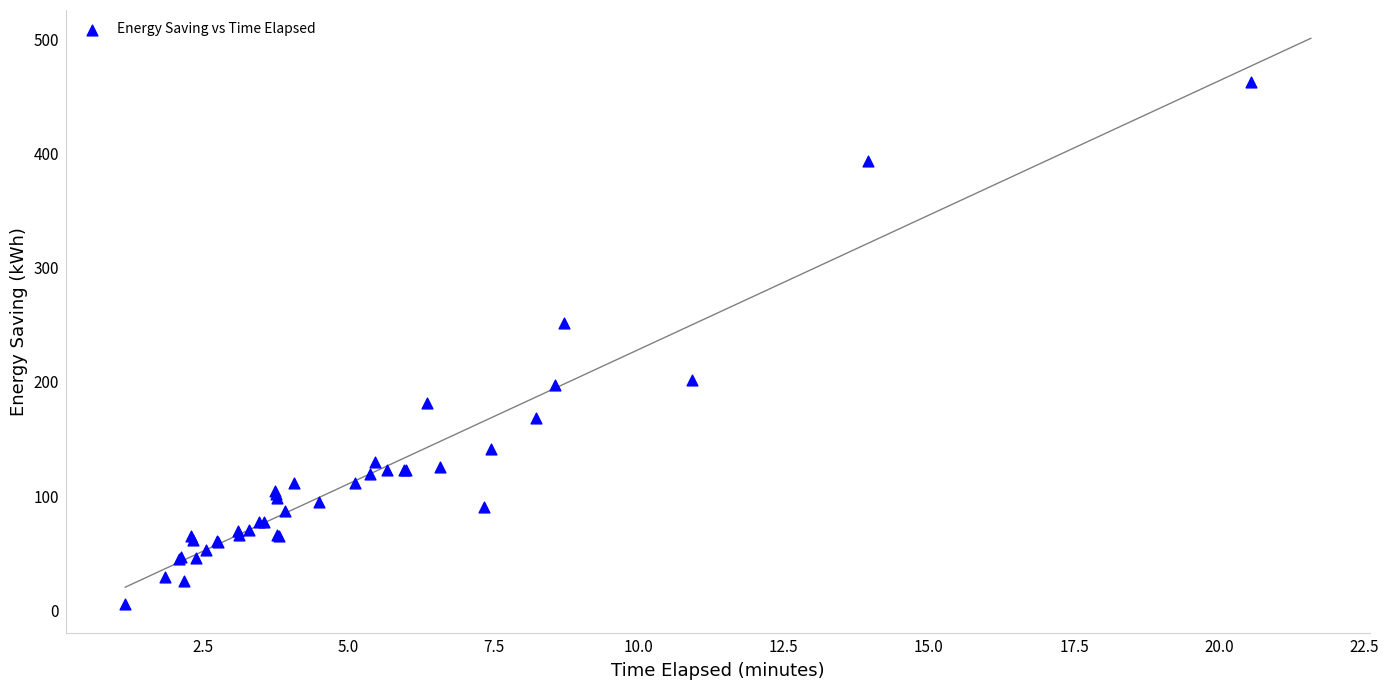

What Y value in the scatter plot is closest to 234?

252.0